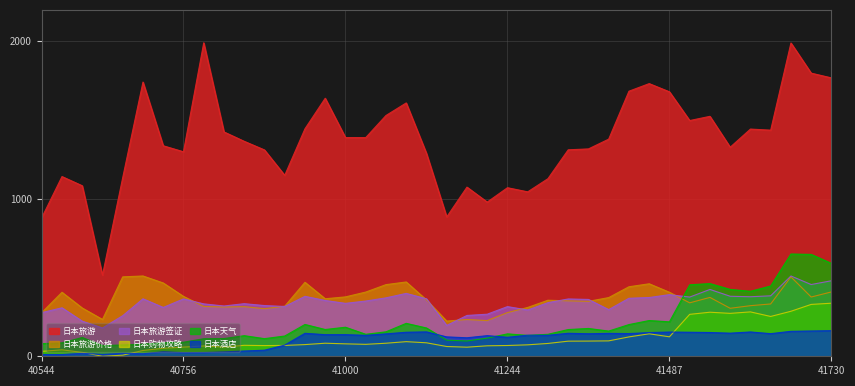

Reading left to right, transcribe all the data shown in this chart.

日本旅游: 879.9	1141.5	1083.1	515.6	1135.1	1741.6	1337.1	1298.9	1990.9	1424.9	1365.3	1310.6	1149.3	1444.9	1638.8	1389.1	1388.8	1529.2	1609.1	1288.5	885.0	1074.4	979.4	1070.6	1044.4	1128.1	1311.4	1317.1	1379.2	1683.6	1731.8	1679.7	1497.2	1524.0	1327.8	1443.1	1436.1	1989.8	1798.3	1768.1
日本旅游价格: 277.2	406.5	306.7	233.9	504.5	510.0	465.6	380.4	316.7	313.0	315.2	302.2	318.0	469.9	365.4	377.2	407.8	455.1	472.0	357.9	223.6	233.3	226.8	277.5	310.2	356.0	352.0	348.9	372.8	441.6	460.5	406.5	339.4	373.9	304.8	321.4	332.3	504.4	376.4	408.8
日本购物攻略: 31.4	41.0	24.8	0.0	7.0	36.8	50.9	58.3	65.4	58.6	69.7	67.9	68.9	74.2	82.9	79.0	75.8	82.9	92.9	85.6	62.0	57.8	66.6	68.5	72.8	81.5	96.0	96.6	97.8	123.0	142.7	123.6	266.3	279.8	272.6	281.9	252.9	285.9	329.4	337.1
日本旅游签证: 277.3	307.9	223.0	179.9	257.7	365.0	310.3	364.3	332.9	319.4	334.1	322.1	316.3	380.7	354.4	336.2	350.8	371.0	399.4	365.2	196.0	259.3	267.2	315.5	294.0	340.6	364.0	361.1	296.5	368.4	373.2	391.4	376.1	424.4	381.2	378.1	384.1	509.9	455.7	479.7
日本酒店: 11.4	11.2	19.0	12.0	19.0	16.4	28.8	23.1	24.0	27.8	33.5	38.7	71.1	145.9	137.3	137.4	133.0	142.4	152.6	154.9	123.2	117.5	131.1	120.6	133.8	133.2	146.0	143.1	145.5	144.2	150.5	153.9	152.7	151.0	146.8	154.5	143.7	158.6	160.7	162.7
日本天气: 80.2	85.4	119.3	68.2	71.7	76.9	86.4	89.3	111.4	112.5	130.8	112.0	128.6	202.1	170.0	184.5	139.7	155.3	209.2	179.8	102.5	97.2	115.3	142.4	132.6	139.7	169.8	176.7	160.1	201.4	227.0	218.7	454.0	461.6	424.6	412.7	446.5	649.6	647.0	589.8